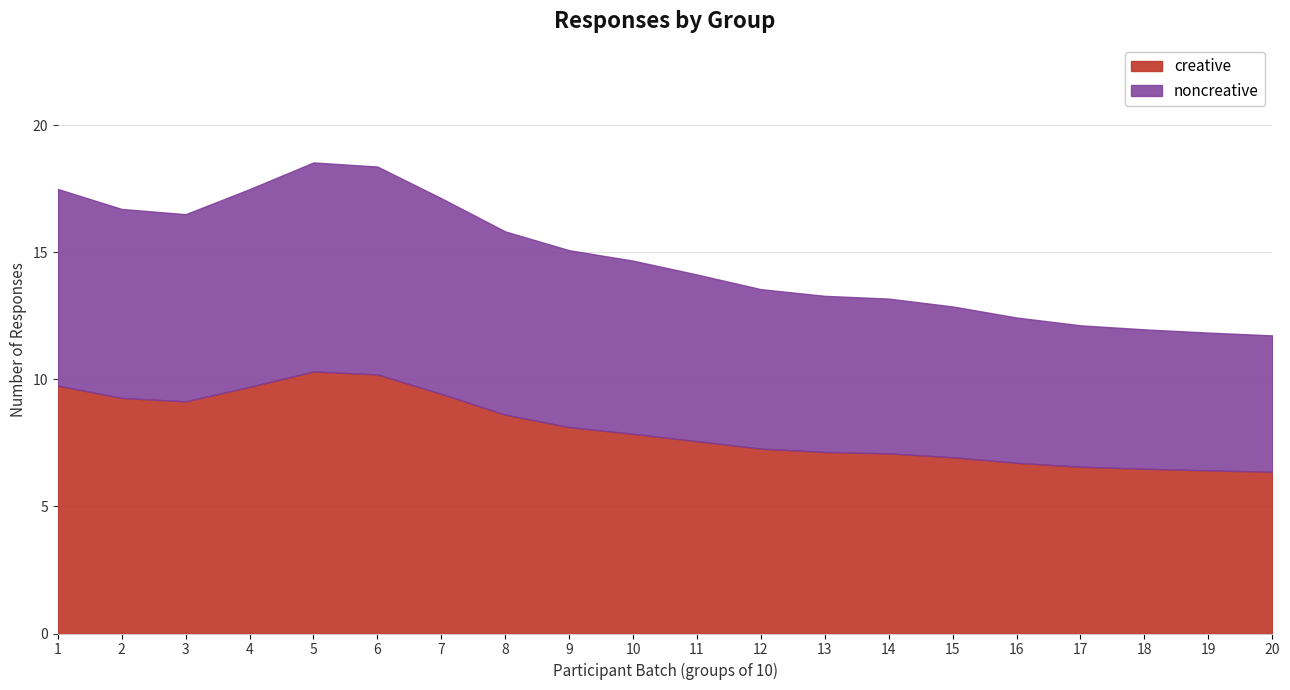

What are all the series names shown in the legend?

creative, noncreative